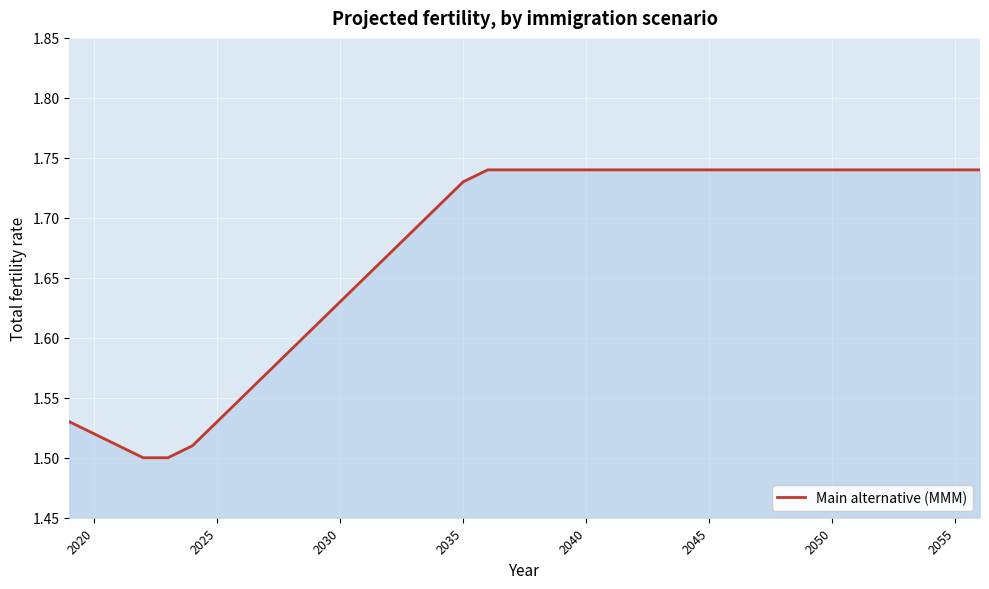

Is it true that the value at 2020 is 0.6?

False